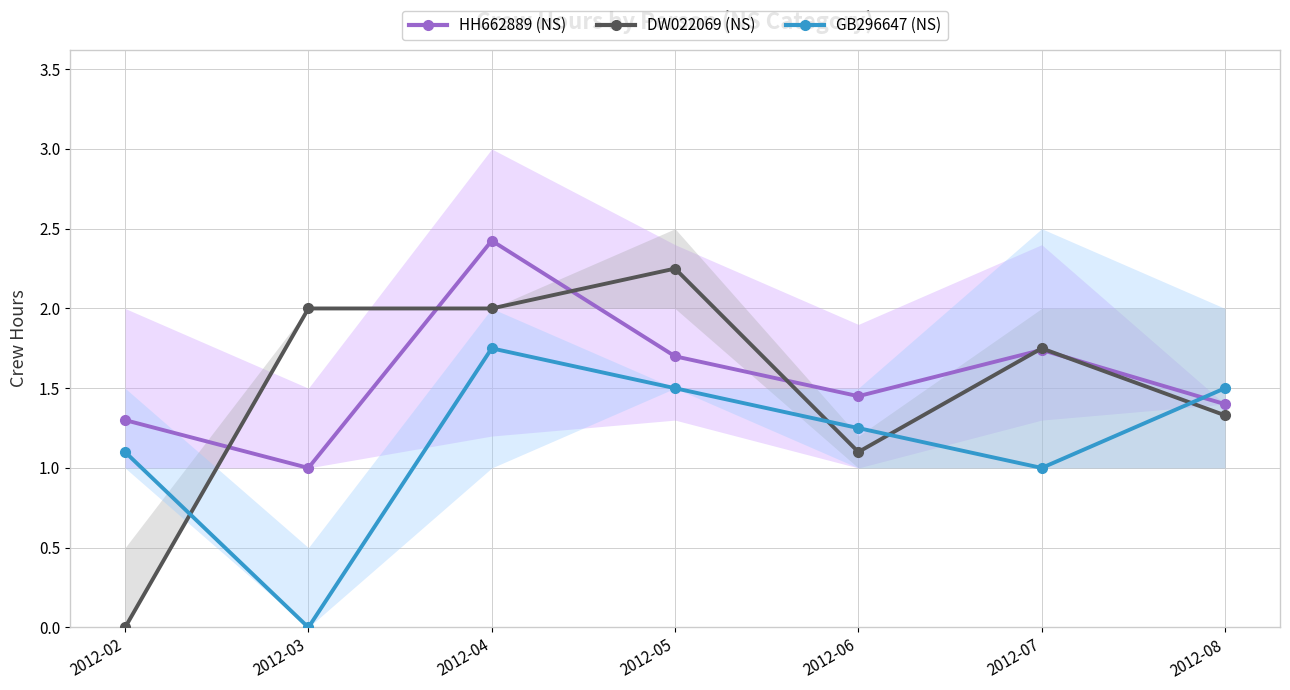

Is the value of HH662889 (NS) at 2012-07 greater than the value of DW022069 (NS) at 2012-04?

No